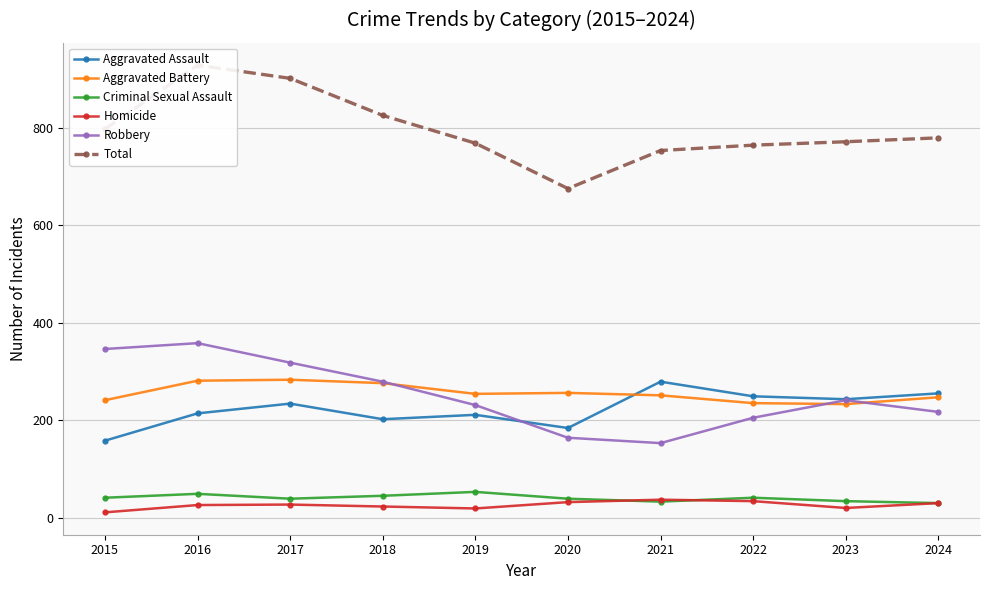

What is the approximate value of Criminal Sexual Assault at 2017?

39